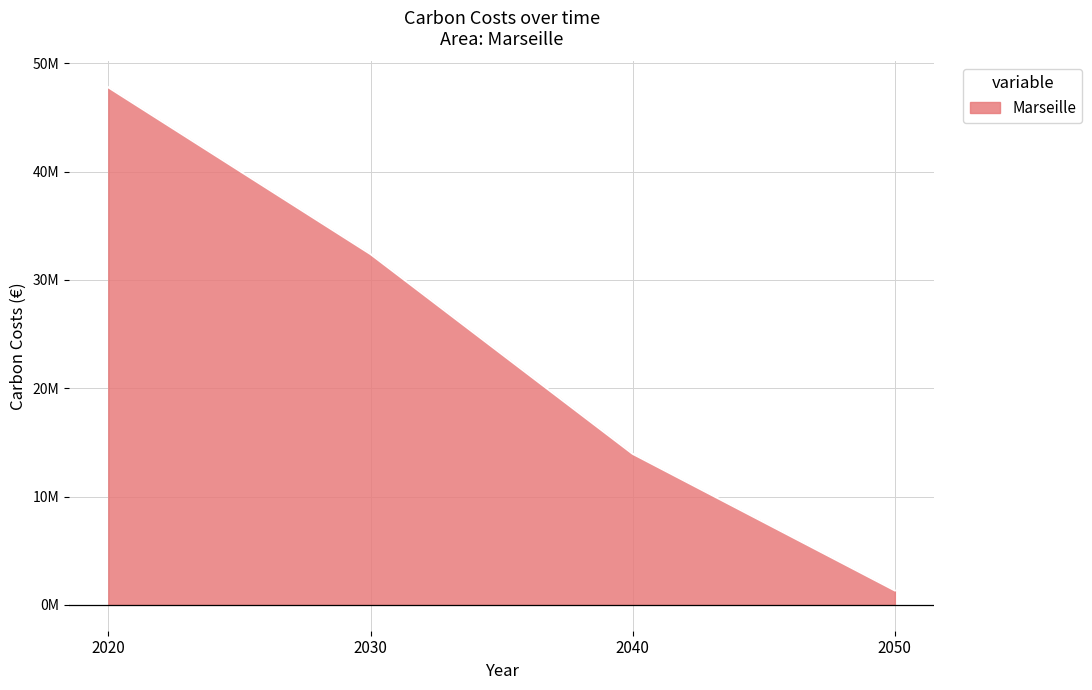

What is the smallest value displayed?

1328523.6